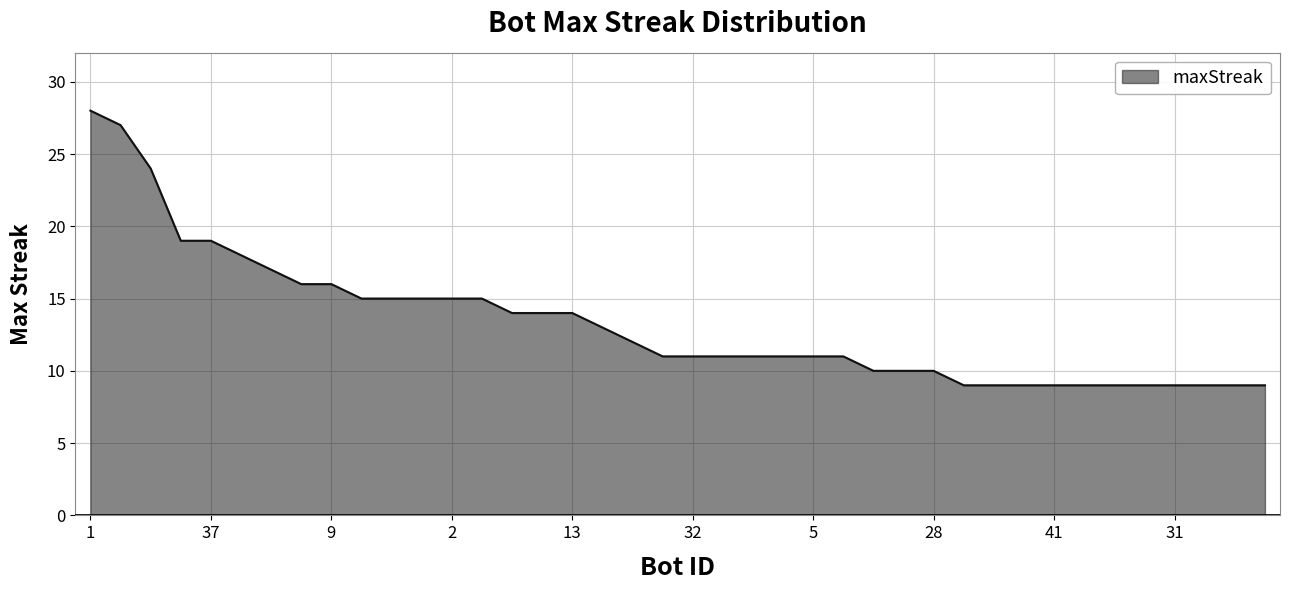

What is the sum of all values?

532